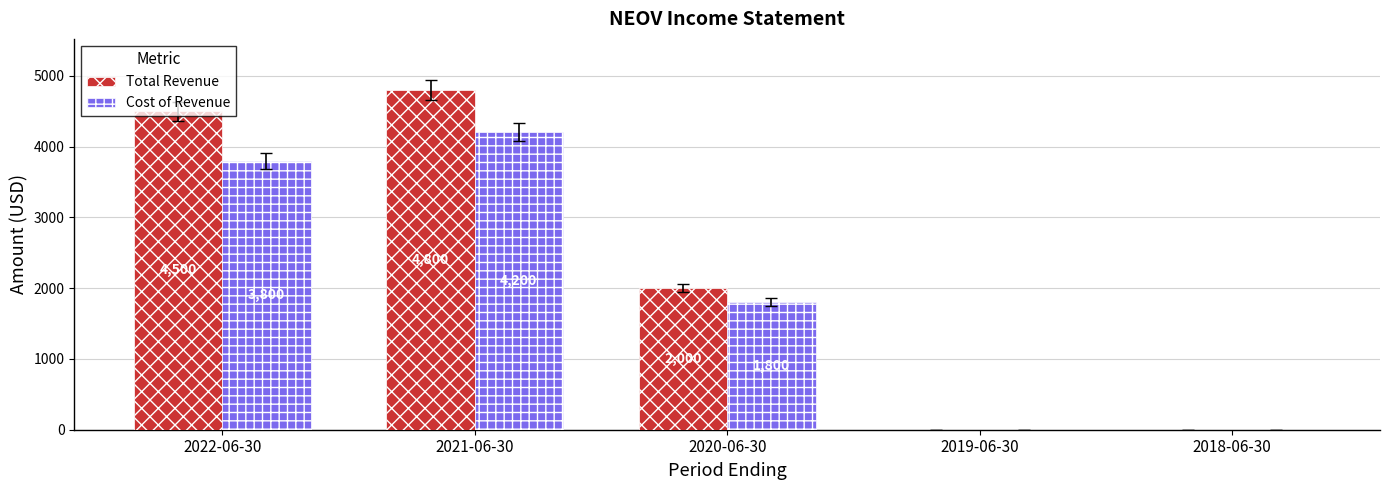

Between 2022-06-30 and 2019-06-30, which series saw the biggest shift?

Total Revenue